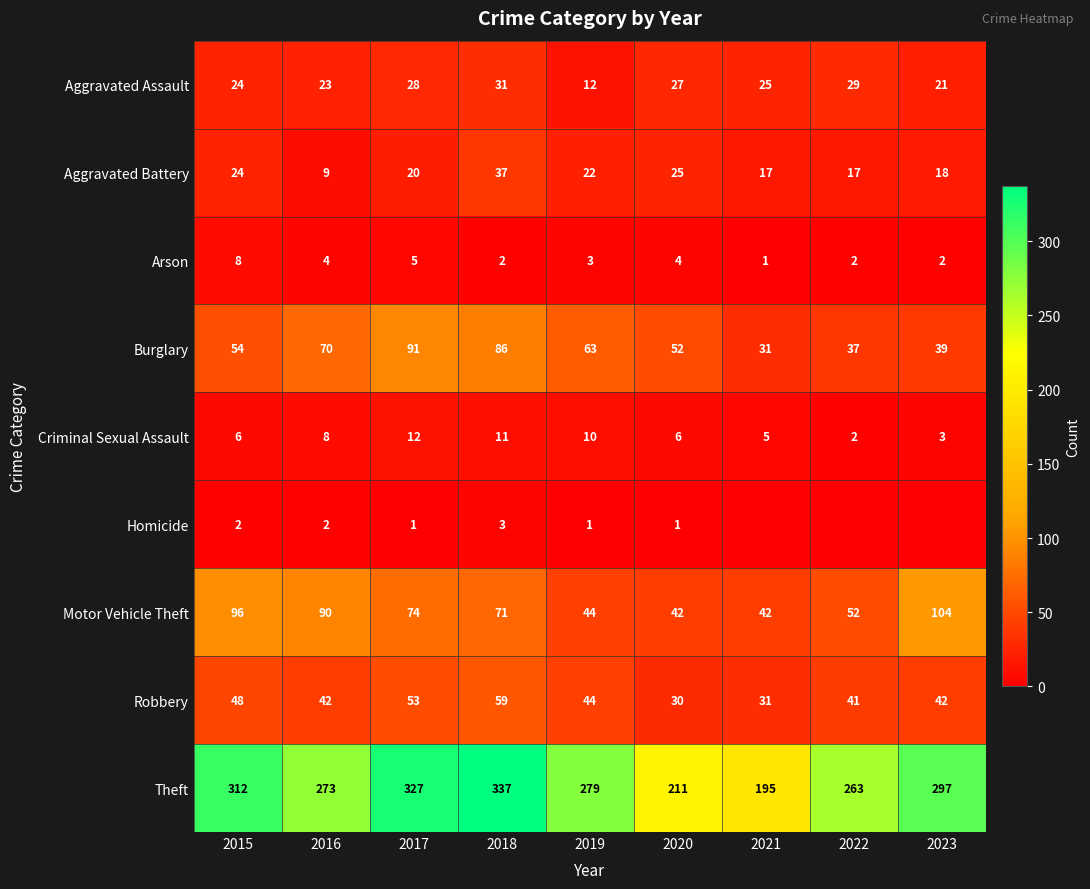

How many categories are shown in the chart?

9